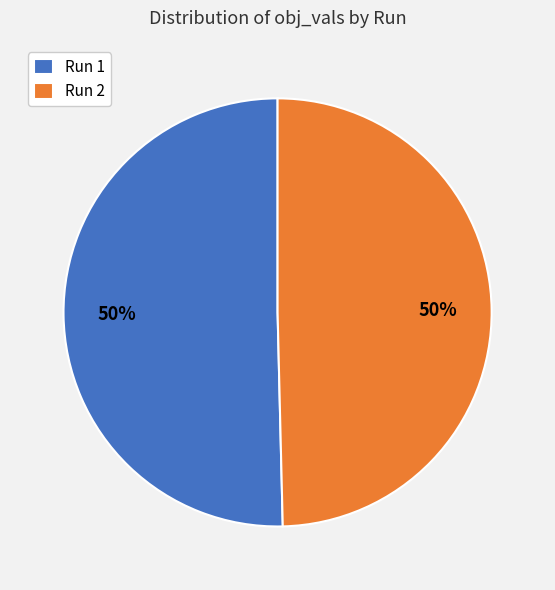

To the nearest percent, what is the combined percentage of Run 1 and Run 2?

100%